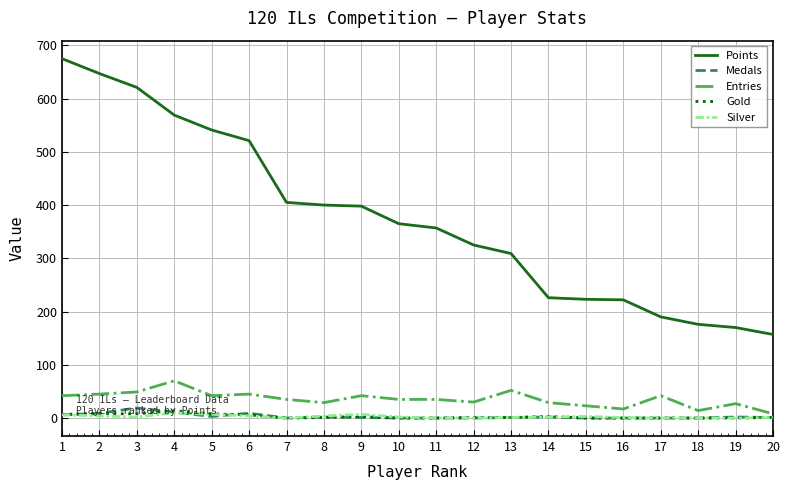

At which label does Gold reach its peak?

4